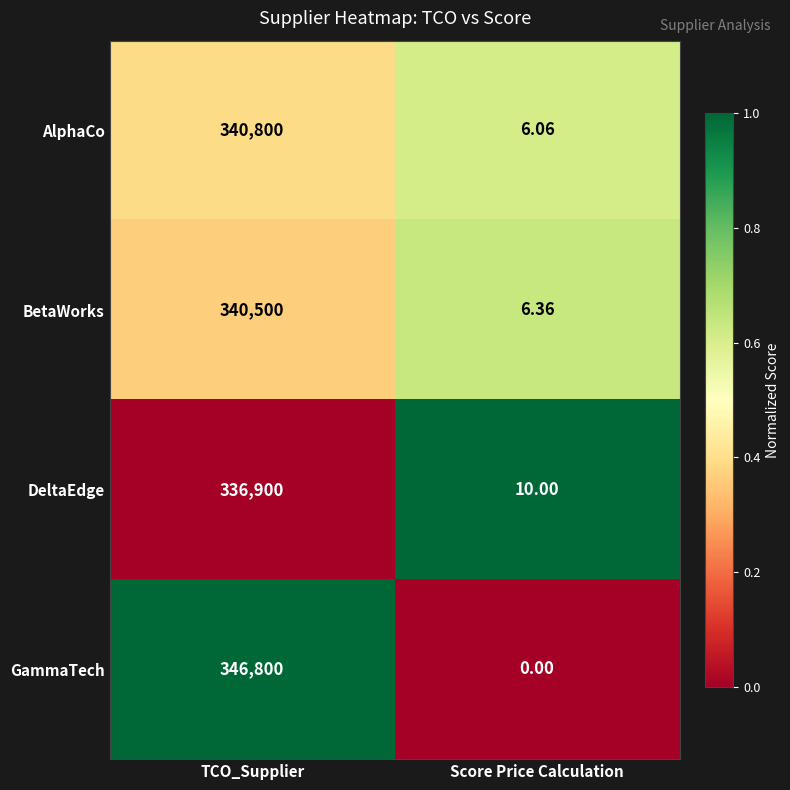

At which category is the sum across all series the highest?

TCO_Supplier